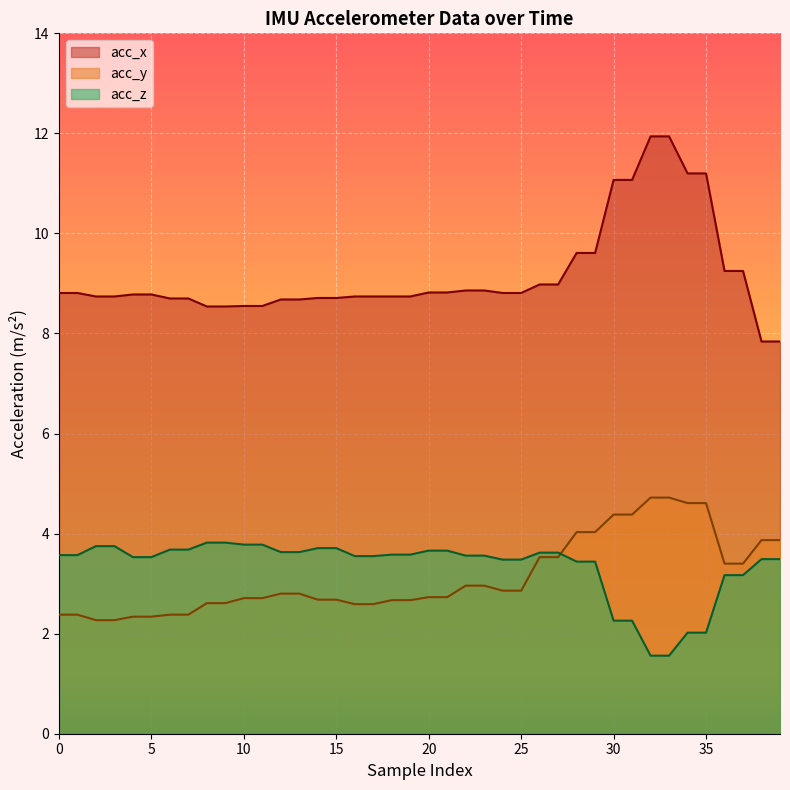

Which series ends up on top after the final intersection of acc_z and acc_y?

acc_y